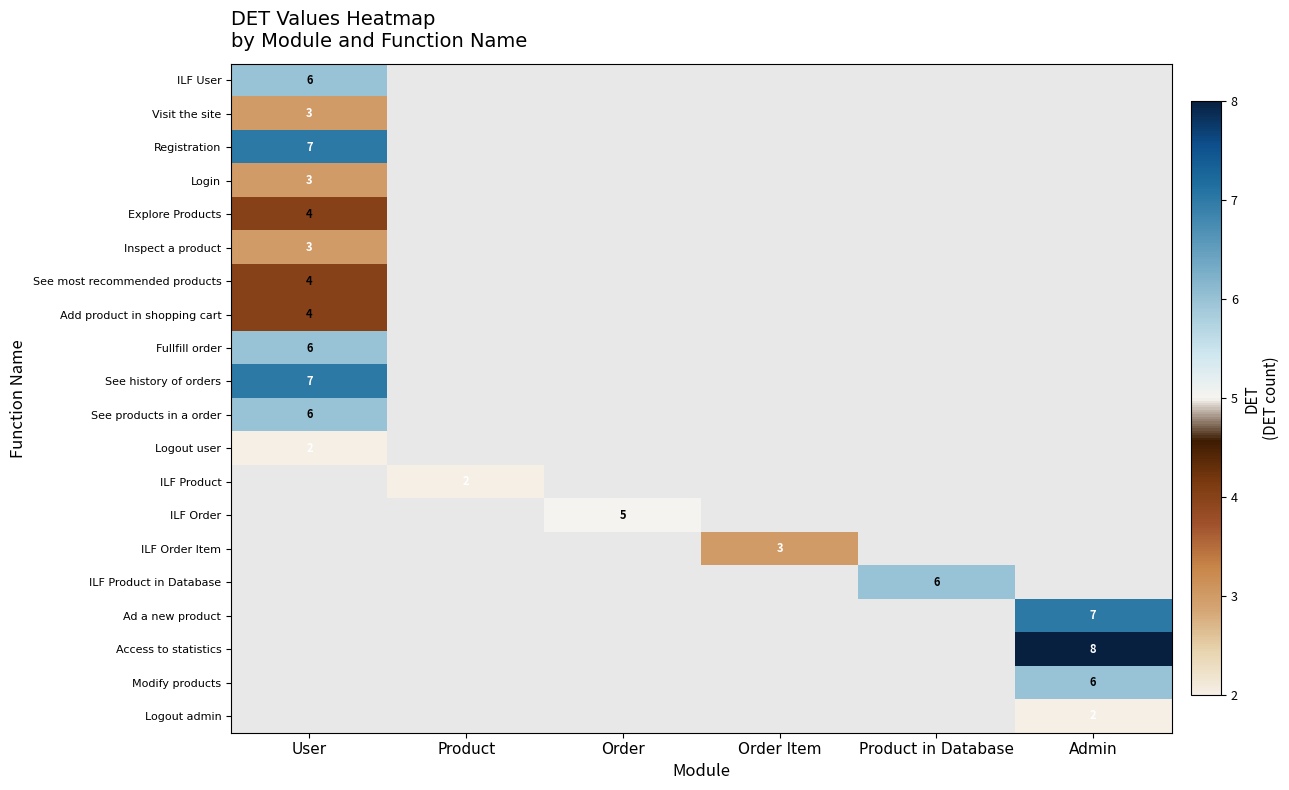

How many categories are shown in the chart?

6